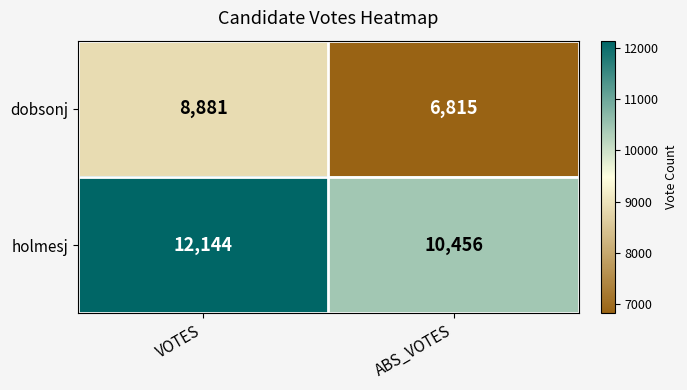

What is the sum of all holmesj values?

22600